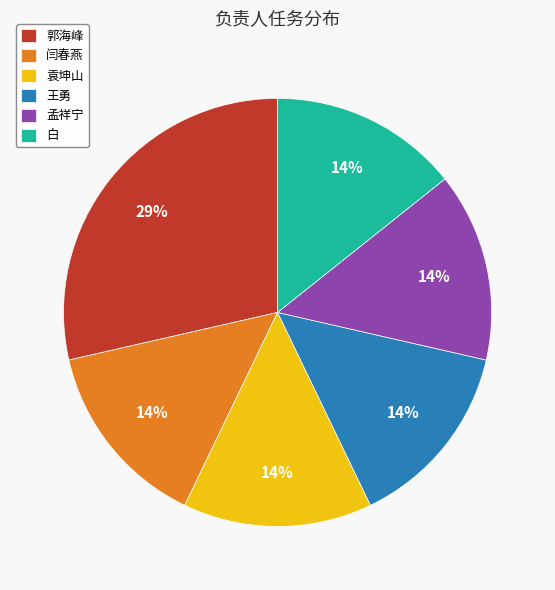

To the nearest percent, what percentage of the pie is 郭海峰?

29%